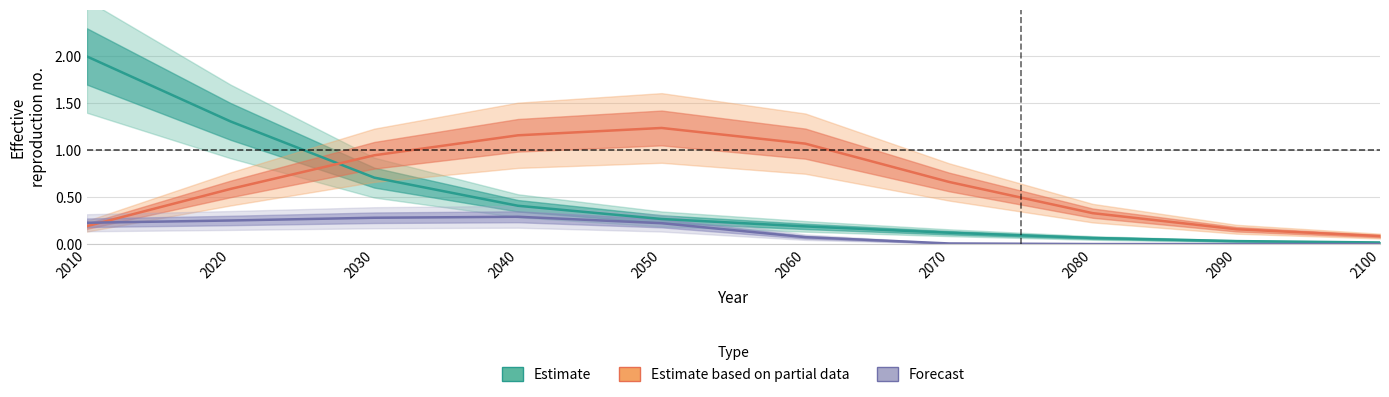

Does the chart display data point markers on the line(s)?

No